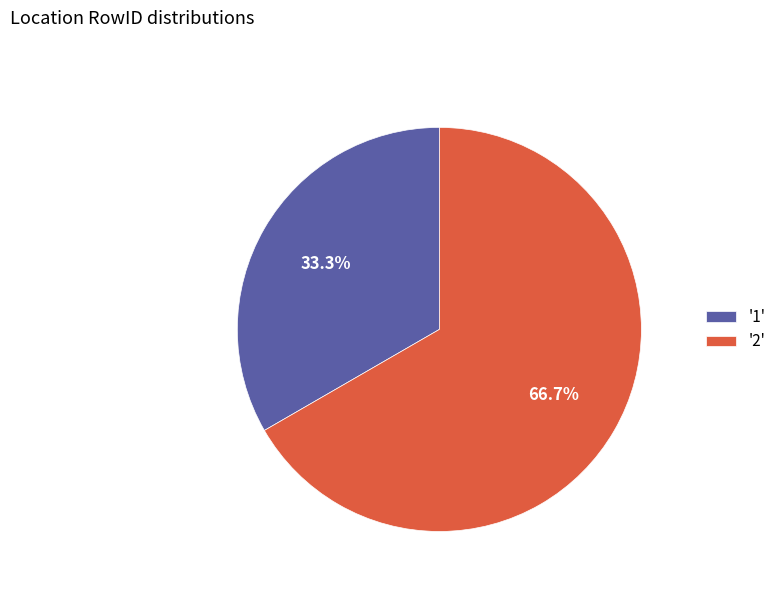

Count the number of slices in the pie.

2